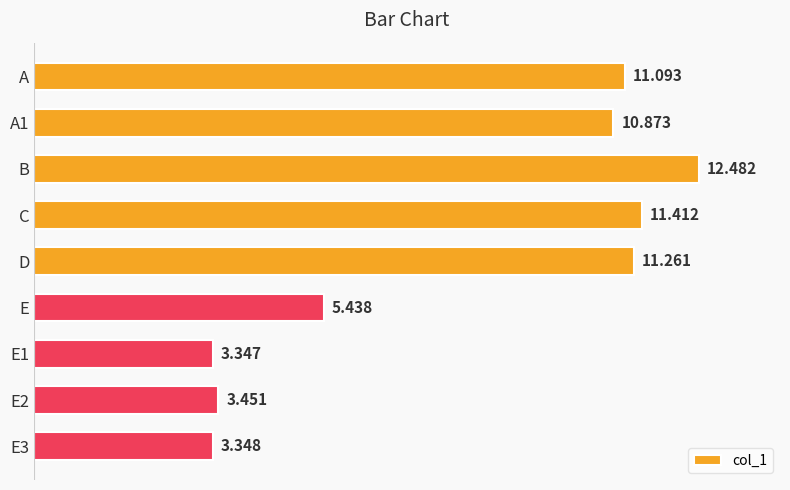

List the labels in order of value, largest first.

B, C, D, A, A1, E, E2, E3, E1